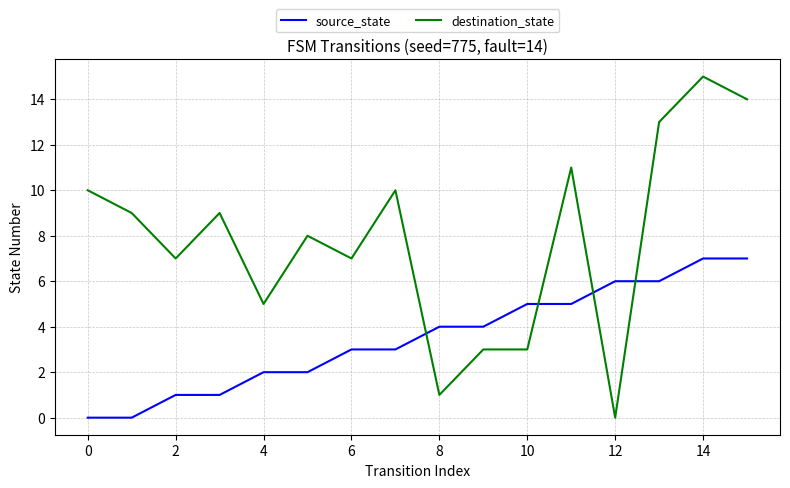

Is this an area chart (filled region under the line)?

No